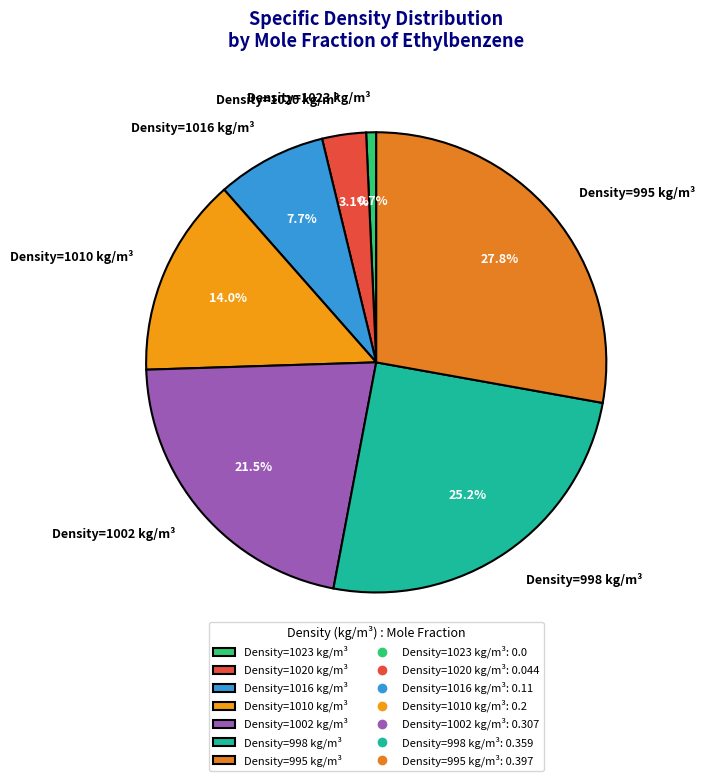

Rank the categories by value from highest to lowest.

Density=995 kg/m³, Density=998 kg/m³, Density=1002 kg/m³, Density=1010 kg/m³, Density=1016 kg/m³, Density=1020 kg/m³, Density=1023 kg/m³